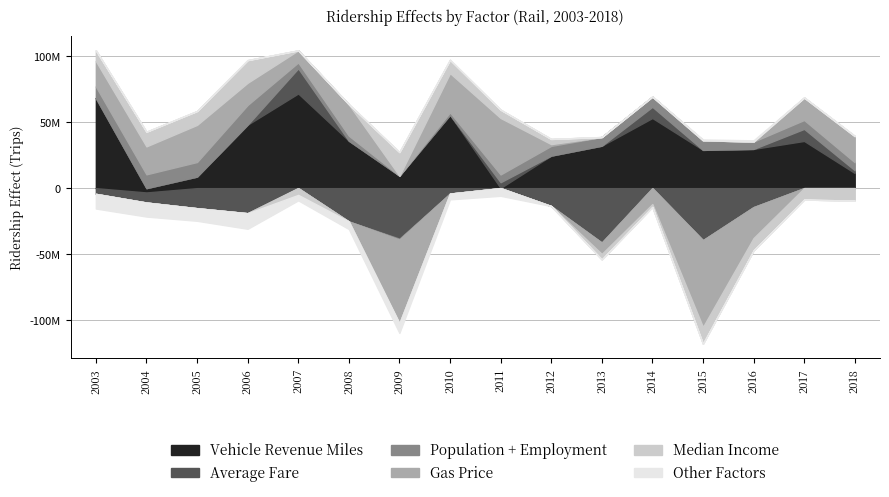

What is the difference between the maximum and minimum values in the Vehicle Revenue Miles series?

75155799.1